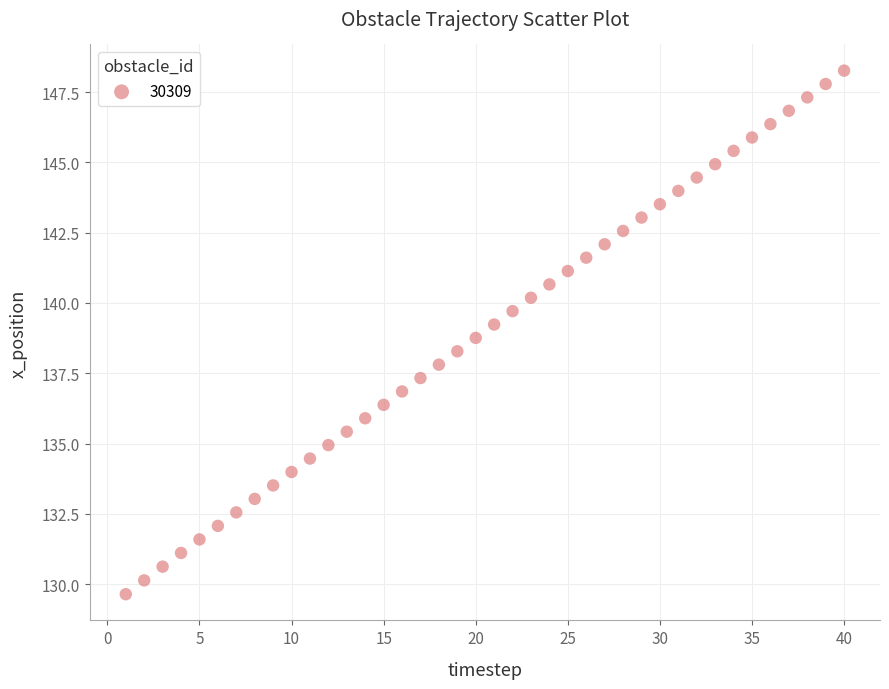

What is the range of Y values (max minus min)?

18.6